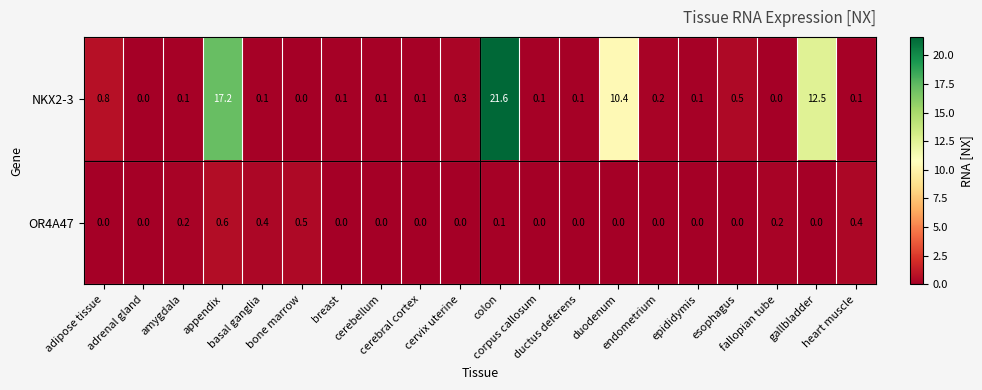

Count the OR4A47 values in the range 0 to 1.

20